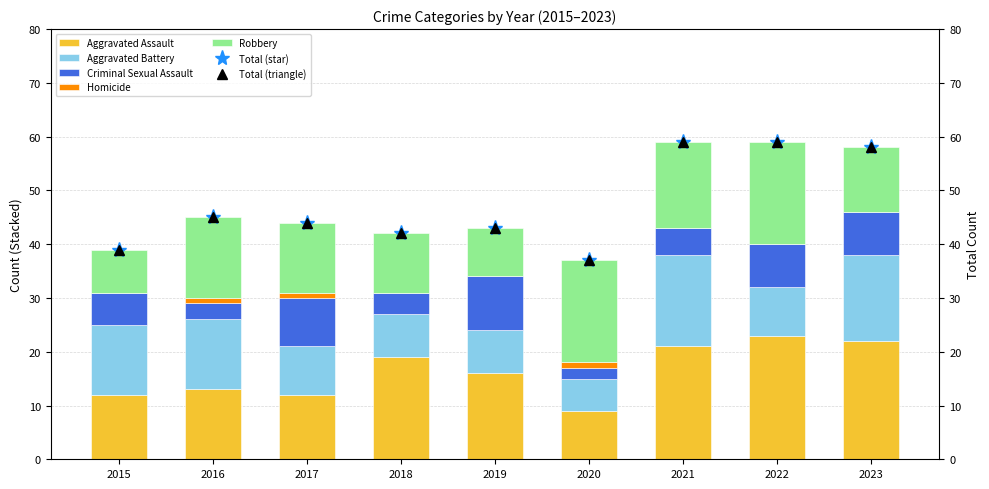

Which series has the widest spread of values?

Aggravated Assault